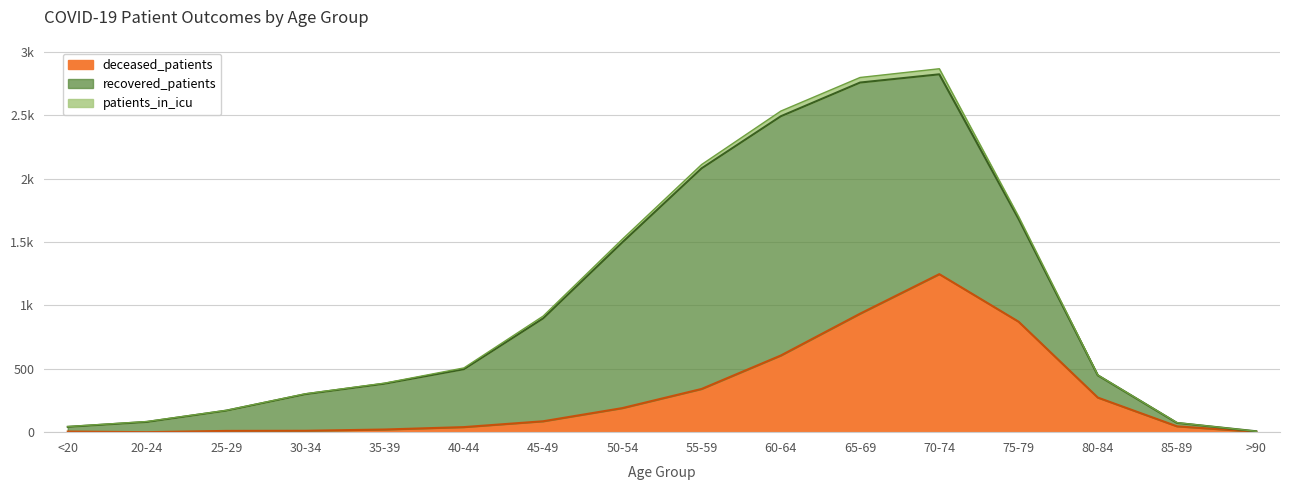

What is the difference between the second highest and minimum values in the deceased_patients series?

935